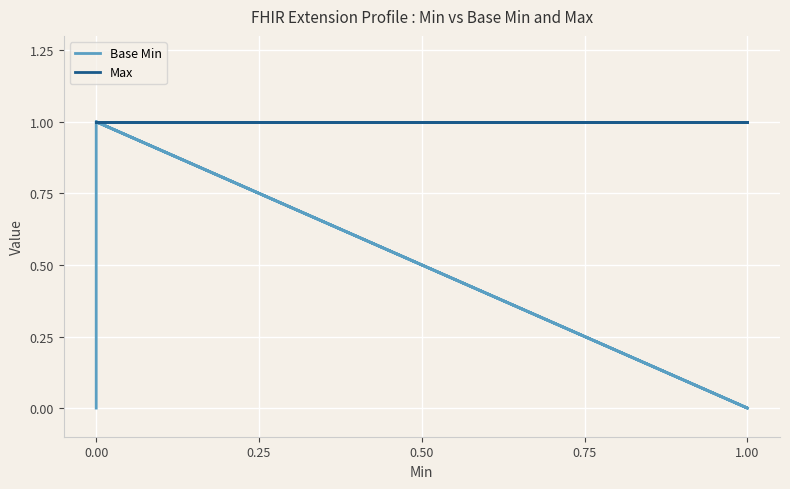

Is the value of Max at 0.00 greater than the value of Base Min at 1.00?

Yes